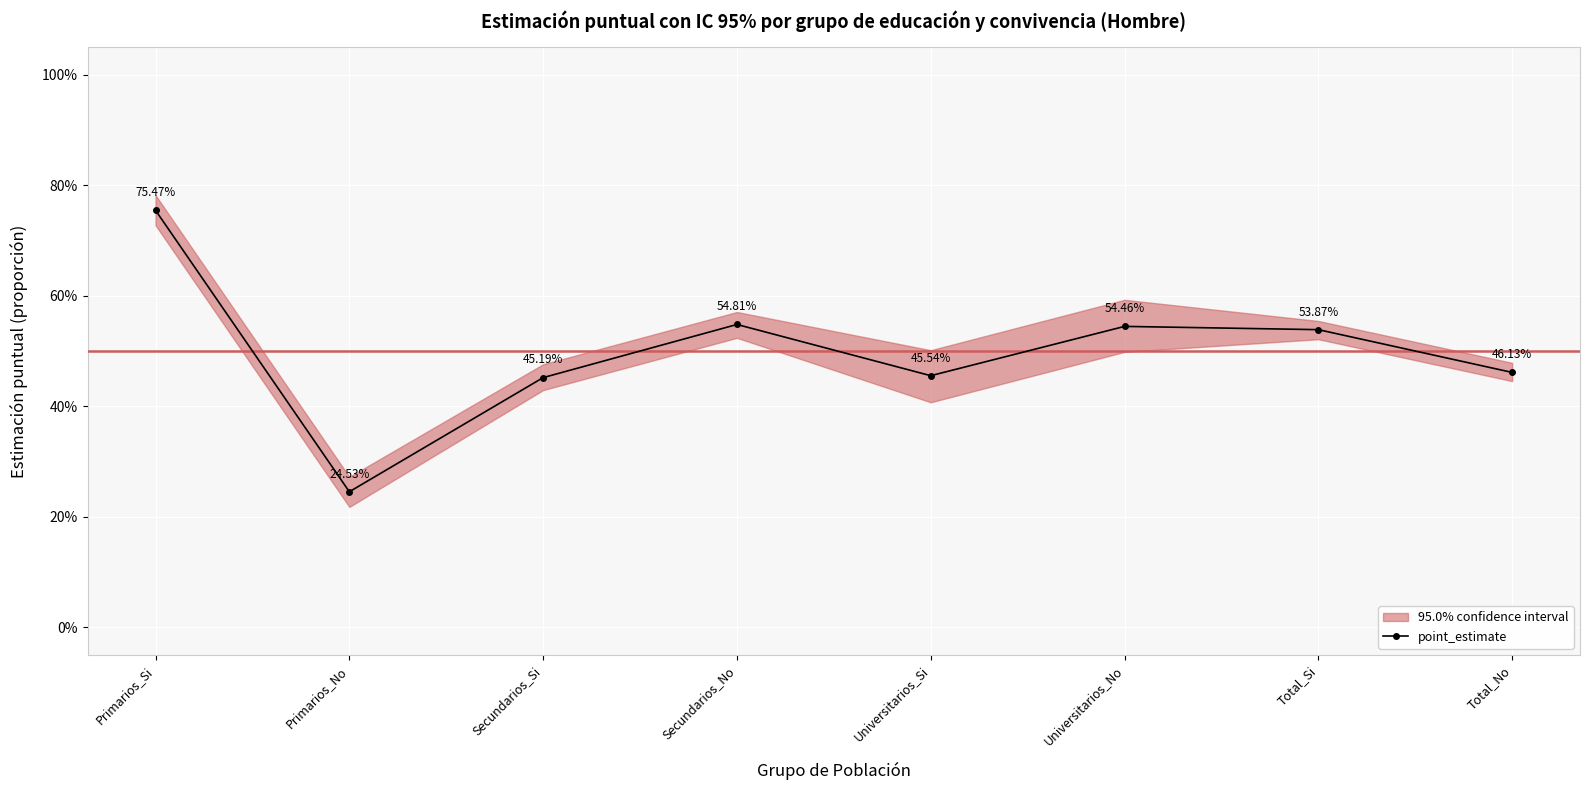

Reading left to right, transcribe all the data shown in this chart.

0.8	0.2	0.5	0.5	0.5	0.5	0.5	0.5